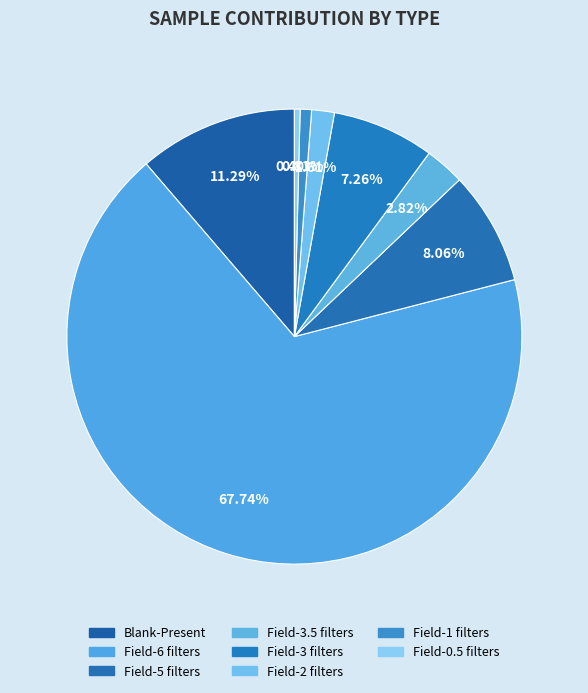

How many segments does this pie chart have?

8